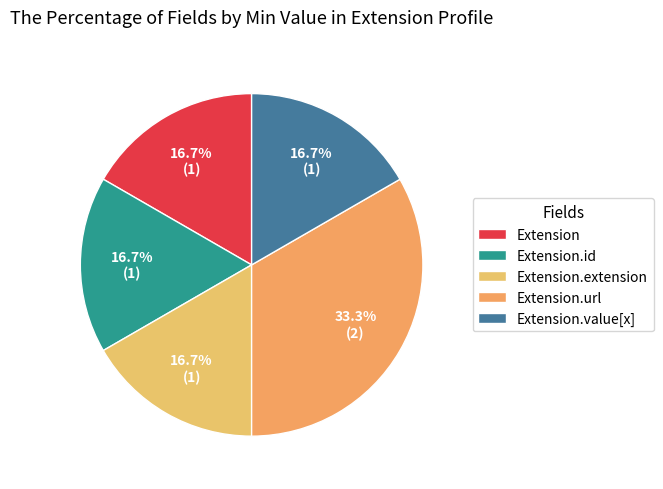

To the nearest percent, what portion does Extension.url represent?

33%